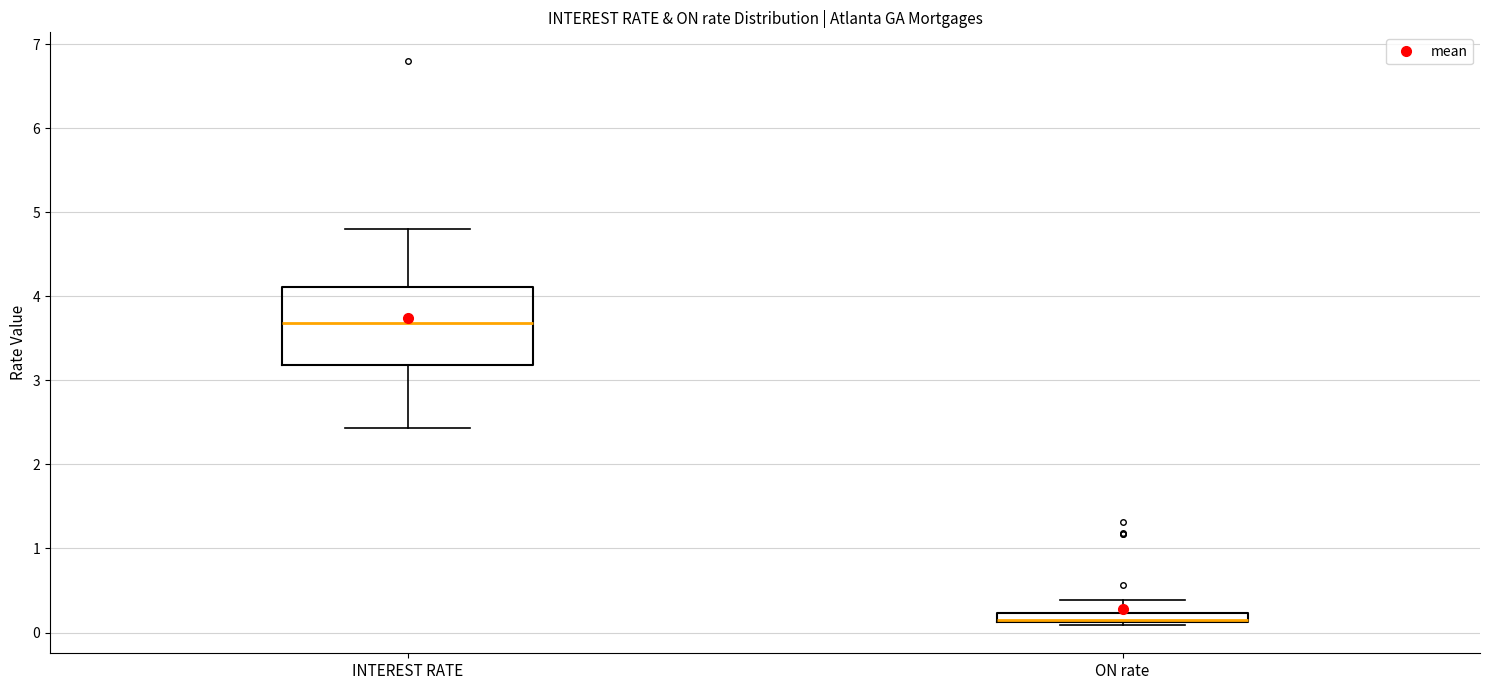

Which box's median line is the lowest?

ON rate